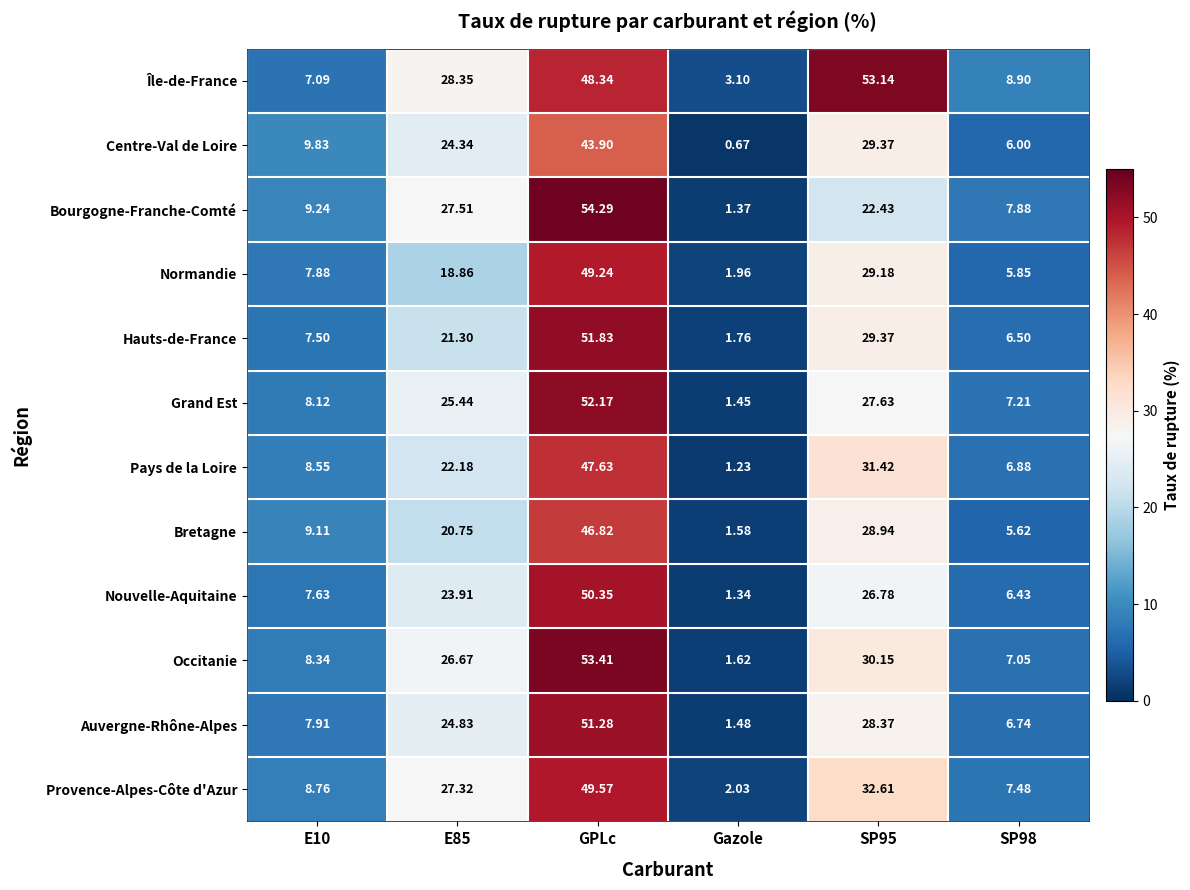

How many distinct data groups are displayed?

12